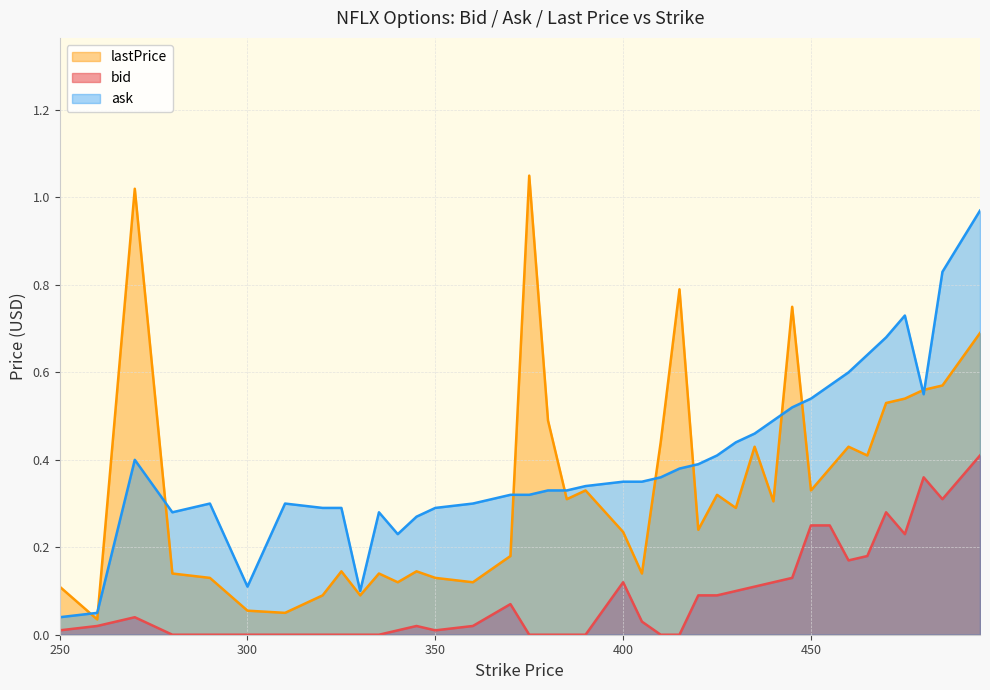

In ask, how many points are higher than both neighbors (excluding endpoints)?

5